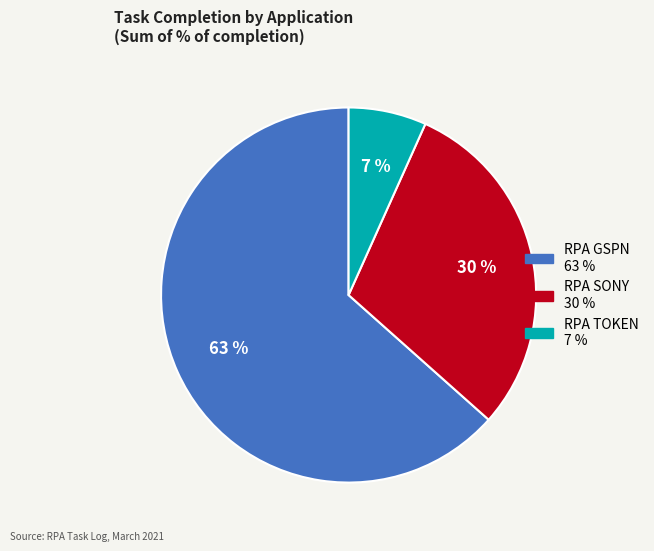

What percentage is the RPA TOKEN slice, to the nearest percent?

7%